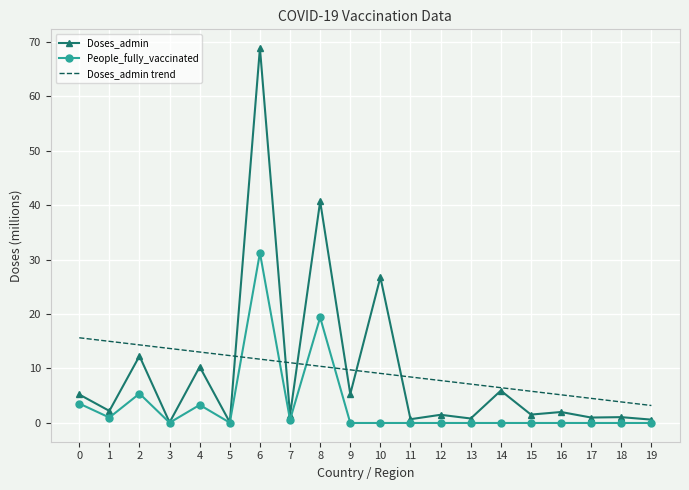

True or false: Doses_admin has more than 0 points higher than both neighbors.

True